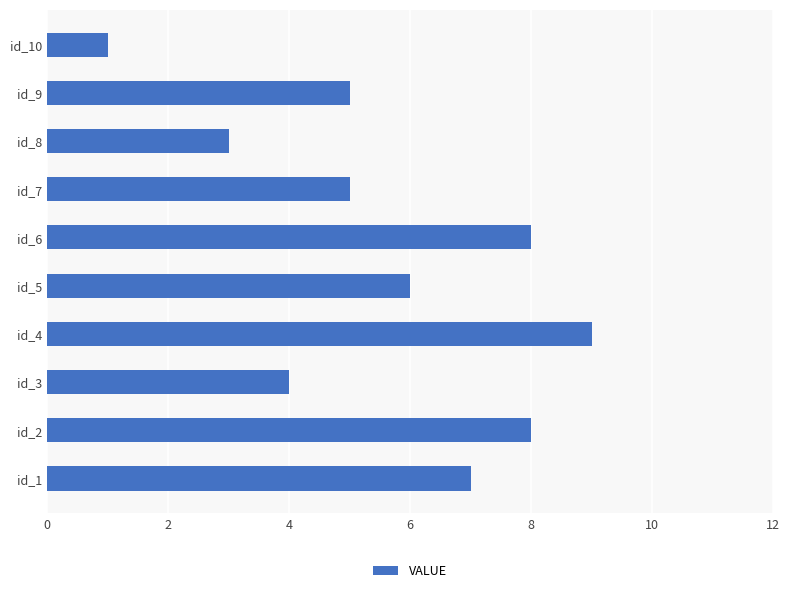

What is the sum of all values?

56